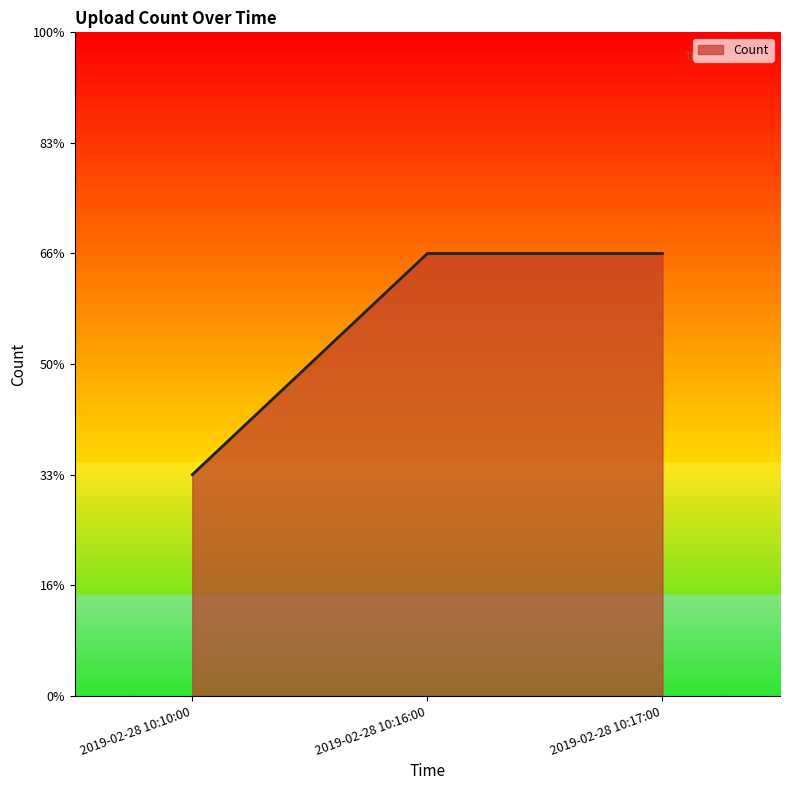

Does the chart have visible grid lines?

No